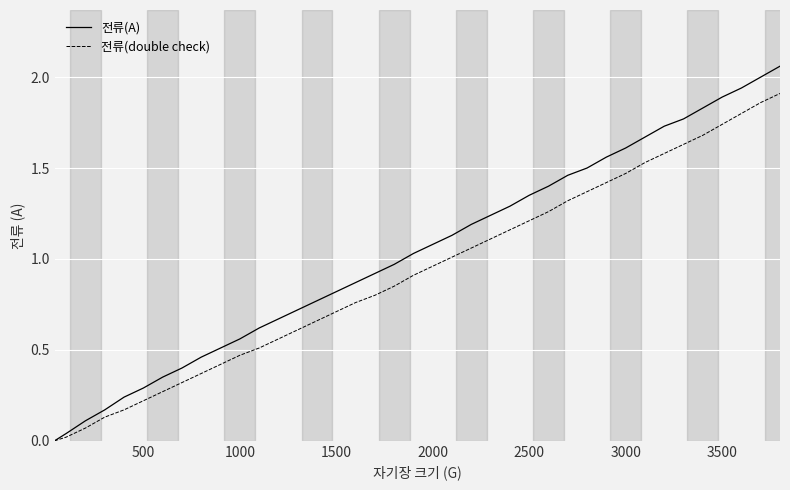

True or false: 전류(A) has more than 1 points higher than both neighbors.

False